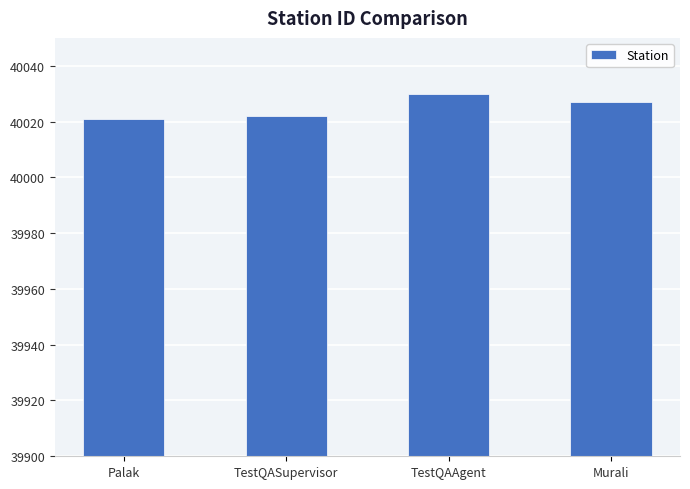

What is the label of the 3rd bar from the right?

TestQASupervisor